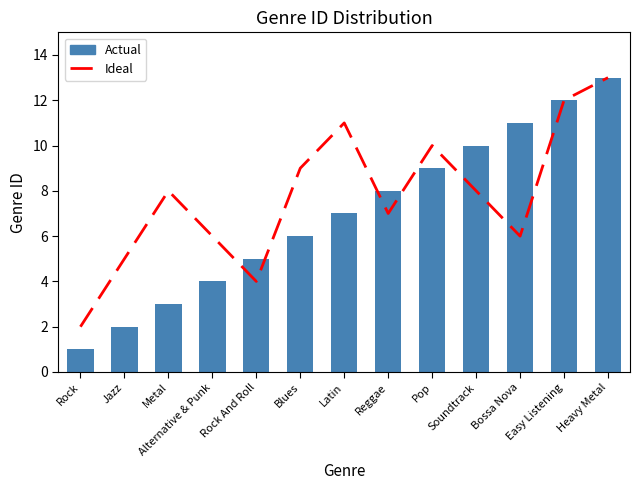

How many distinct data groups are displayed?

2